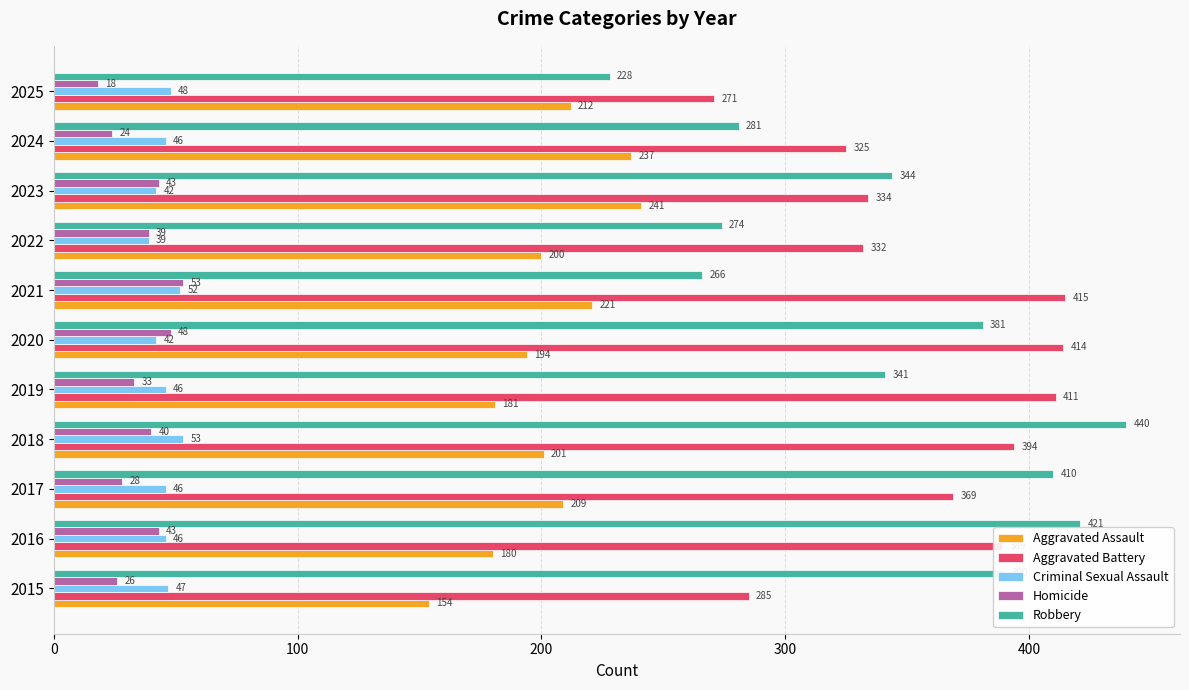

What is the average value of the Aggravated Battery series?

358